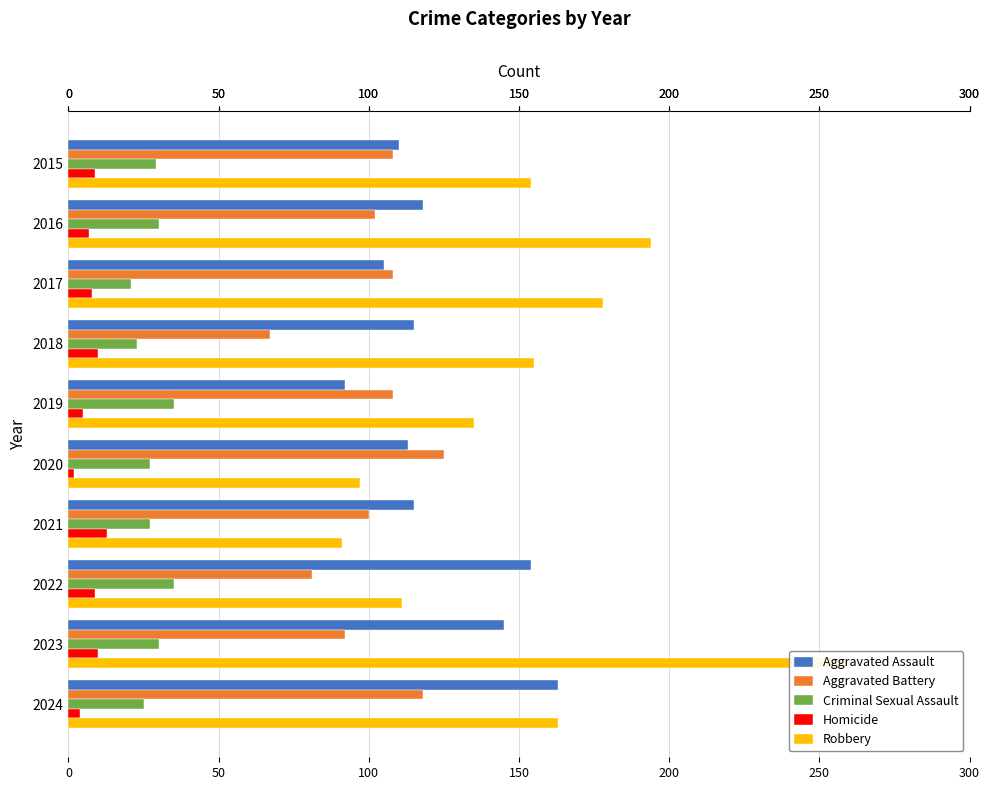

At how many categories does at least one series exceed 171?

3